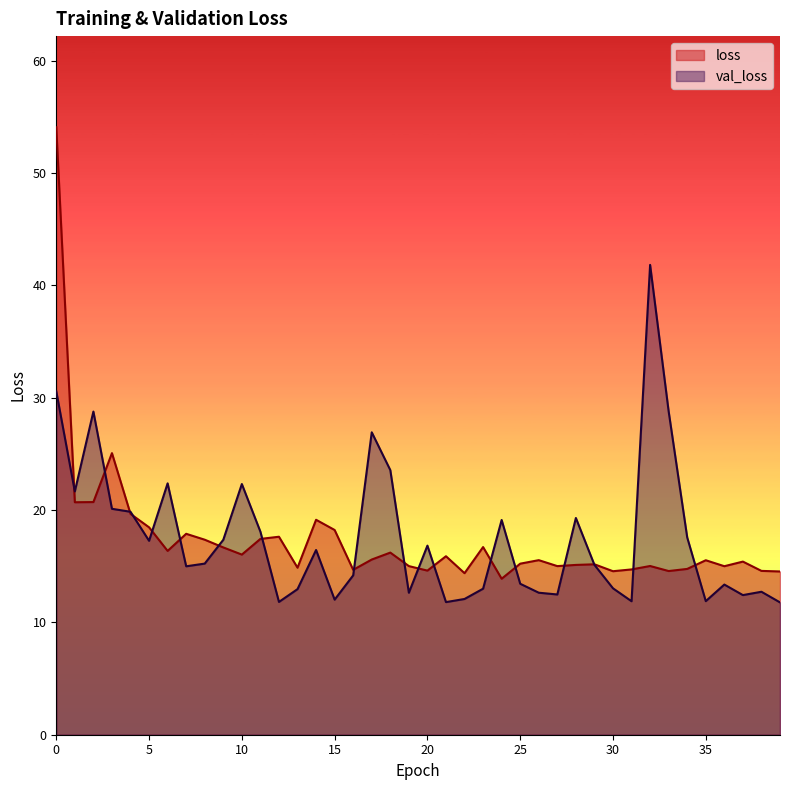

Reading left to right, list all the values displayed in this chart.

loss: 54.1	20.7	20.7	25.1	19.7	18.5	16.4	17.9	17.4	16.7	16.0	17.4	17.6	14.9	19.1	18.2	14.7	15.6	16.2	15.0	14.6	15.9	14.4	16.7	13.9	15.2	15.5	15.0	15.1	15.2	14.6	14.7	15.0	14.6	14.8	15.5	15.0	15.4	14.6	14.5
val_loss: 30.6	21.7	28.8	20.1	19.8	17.3	22.4	15.0	15.2	17.4	22.3	18.1	11.8	13.0	16.4	12.0	14.2	26.9	23.6	12.6	16.8	11.8	12.1	13.0	19.1	13.4	12.6	12.5	19.3	15.1	13.0	11.9	41.8	28.8	17.6	11.9	13.4	12.4	12.7	11.8